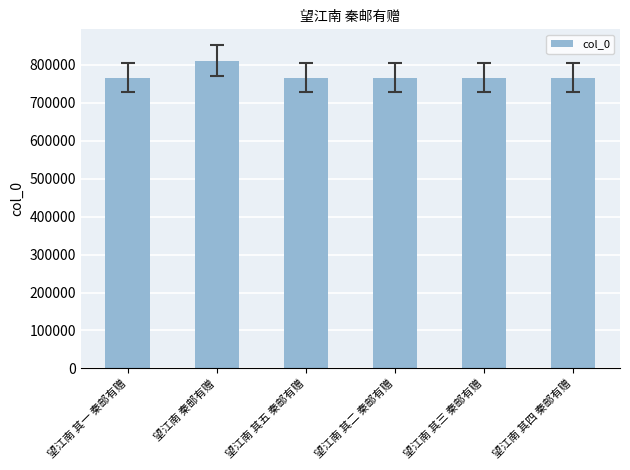

Count the number of data series in this chart.

1